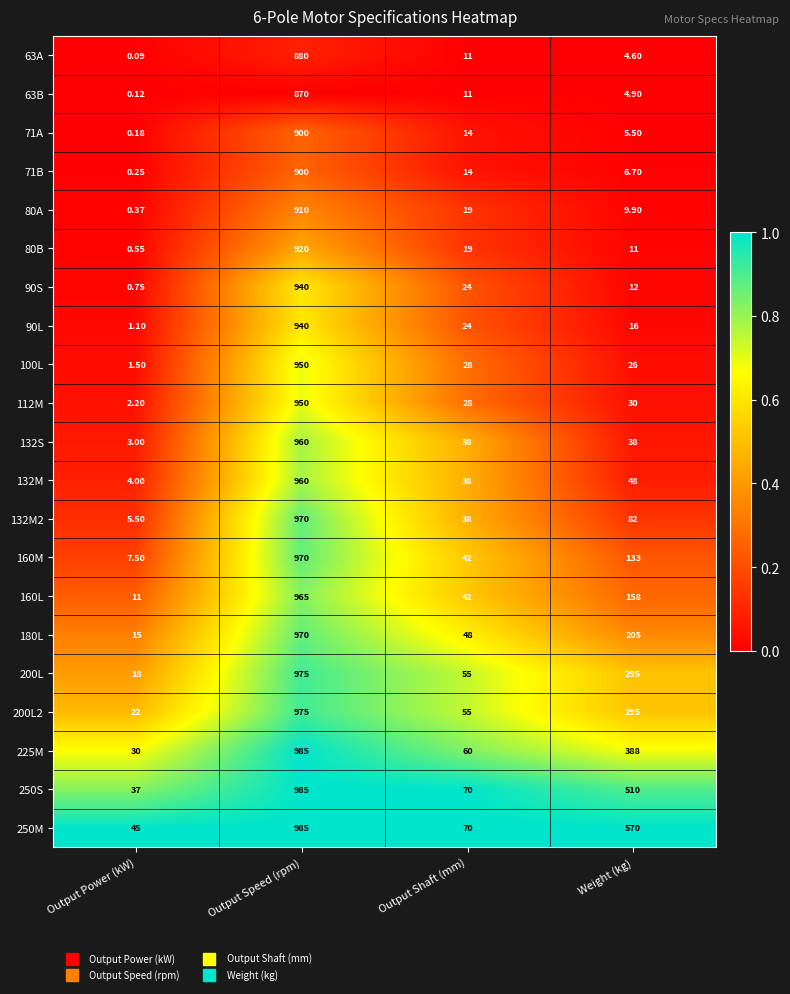

At which category is the sum across all series the highest?

Output Speed (rpm)